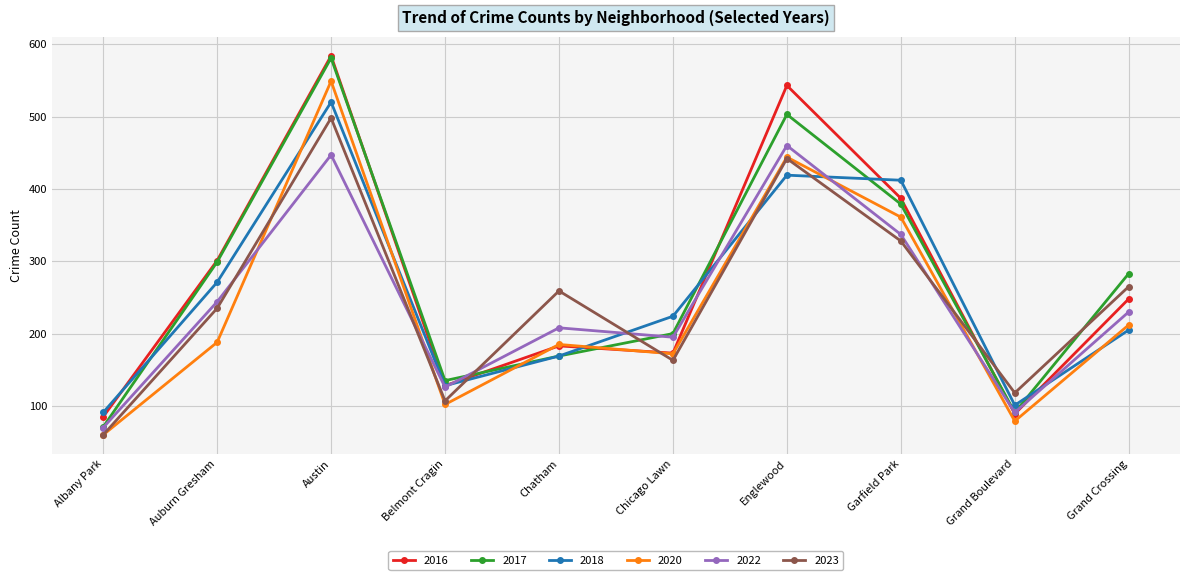

True or false: 2017 and 2020 cross at least once.

True